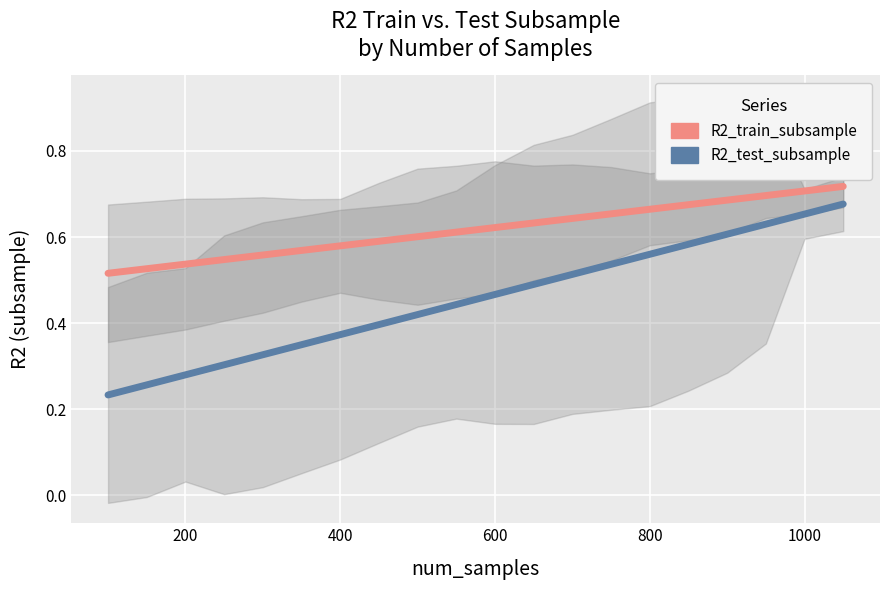

Is it true that R2_train_subsample equals 0.2 at 15?

False